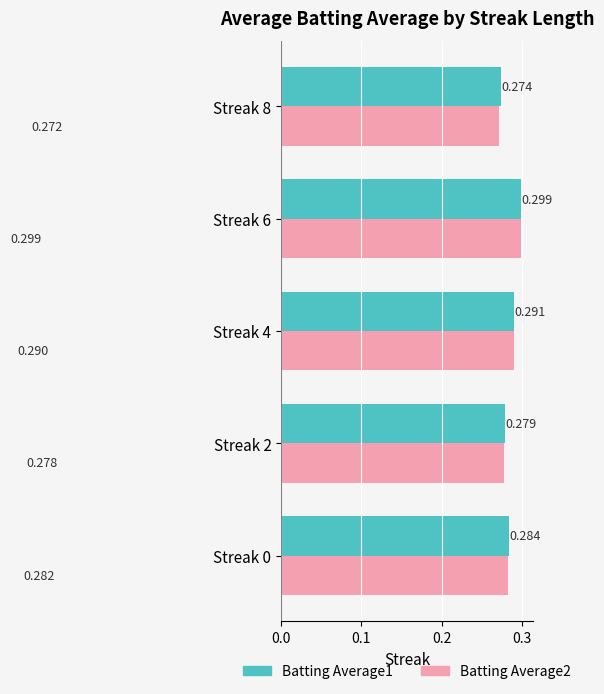

Count the number of categories in the chart.

5